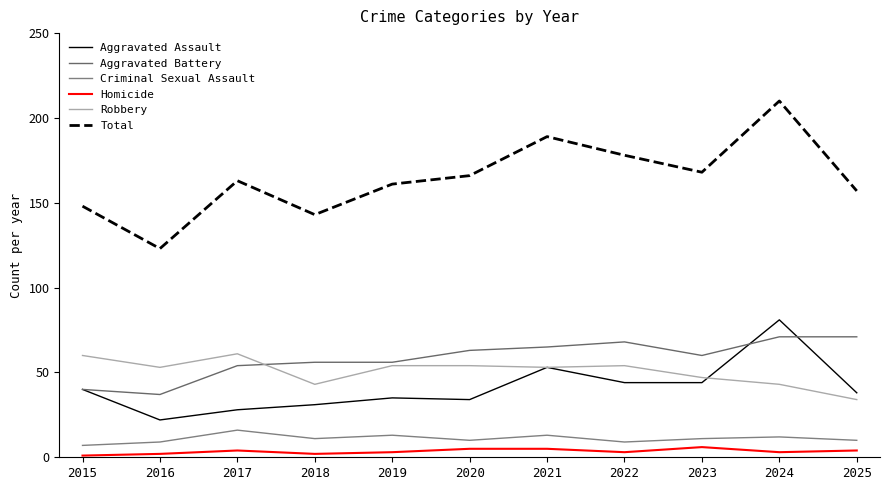

What is the difference between the highest and lowest values at 2017?

159